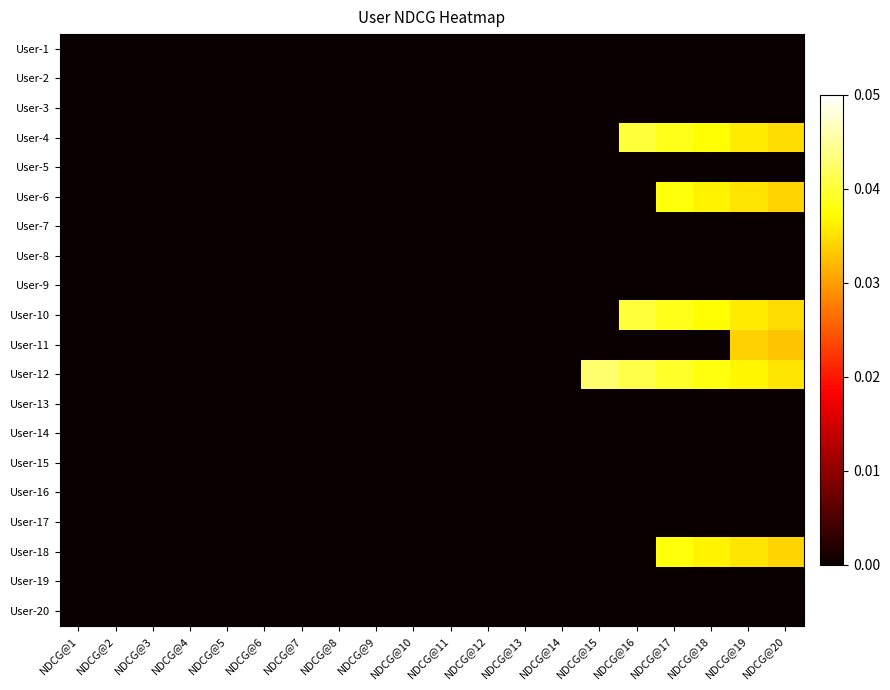

At which category is the sum across all series the highest?

NDCG@19